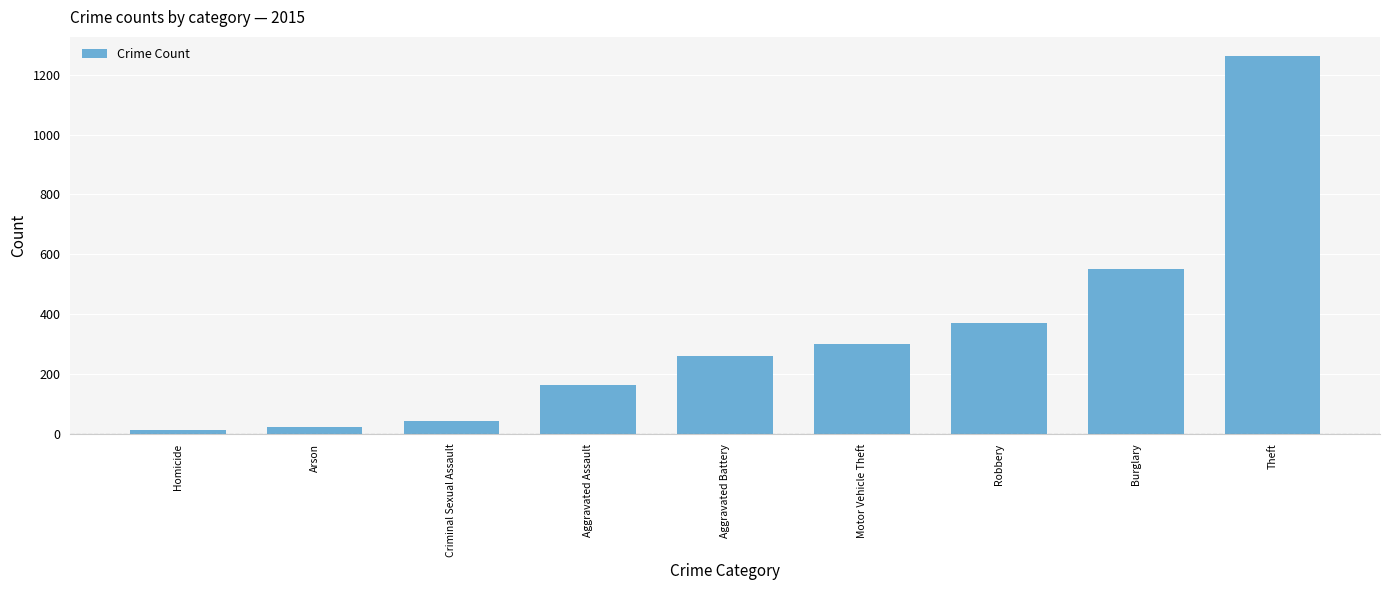

Reading left to right, transcribe all the data shown in this chart.

13	22	43	164	259	299	372	552	1263